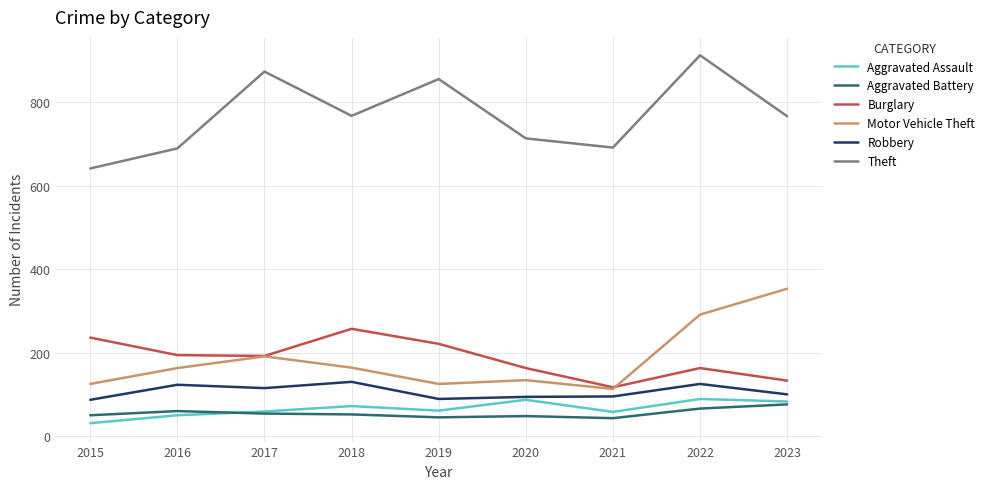

Which category has the highest value in the Aggravated Battery series?

2023